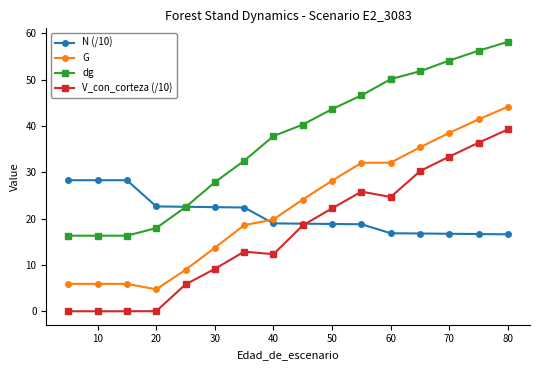

True or false: V_con_corteza (/10) and dg intersect in this chart.

False